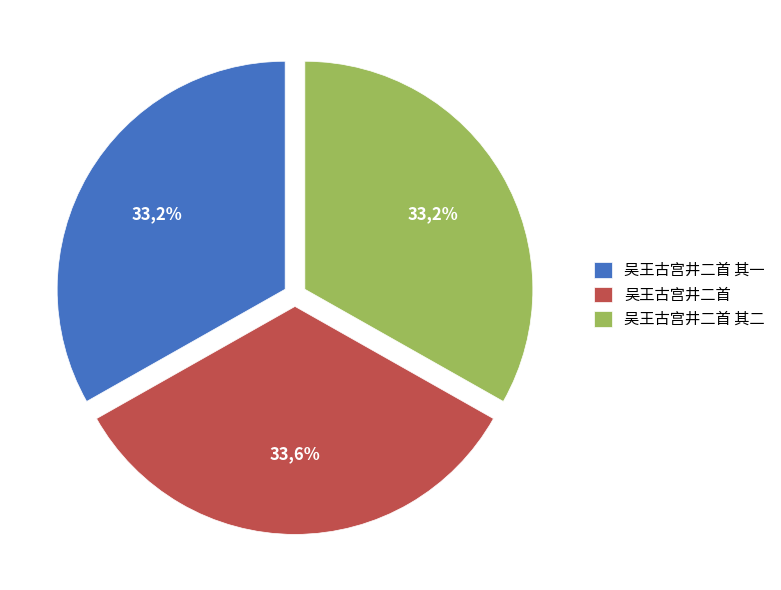

Does 吴王古宫井二首 其一 represent more than half of the total?

No